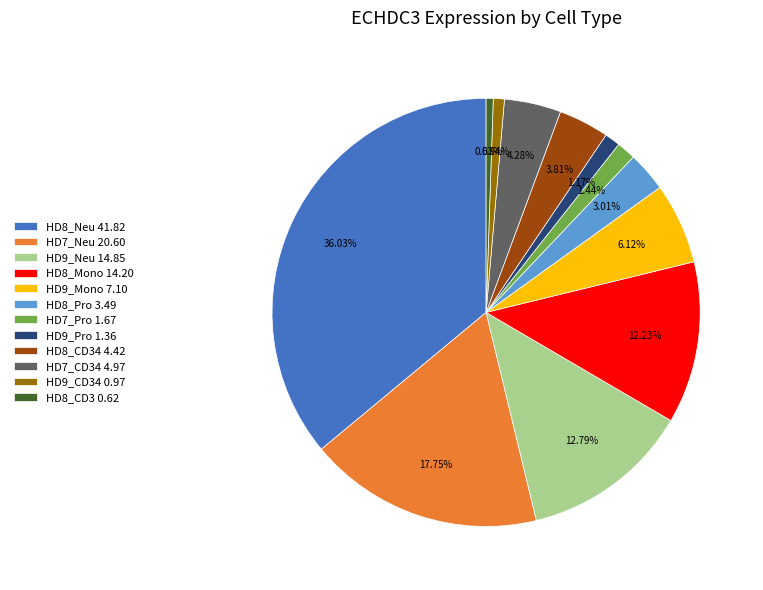

How many slices are in this pie chart?

12